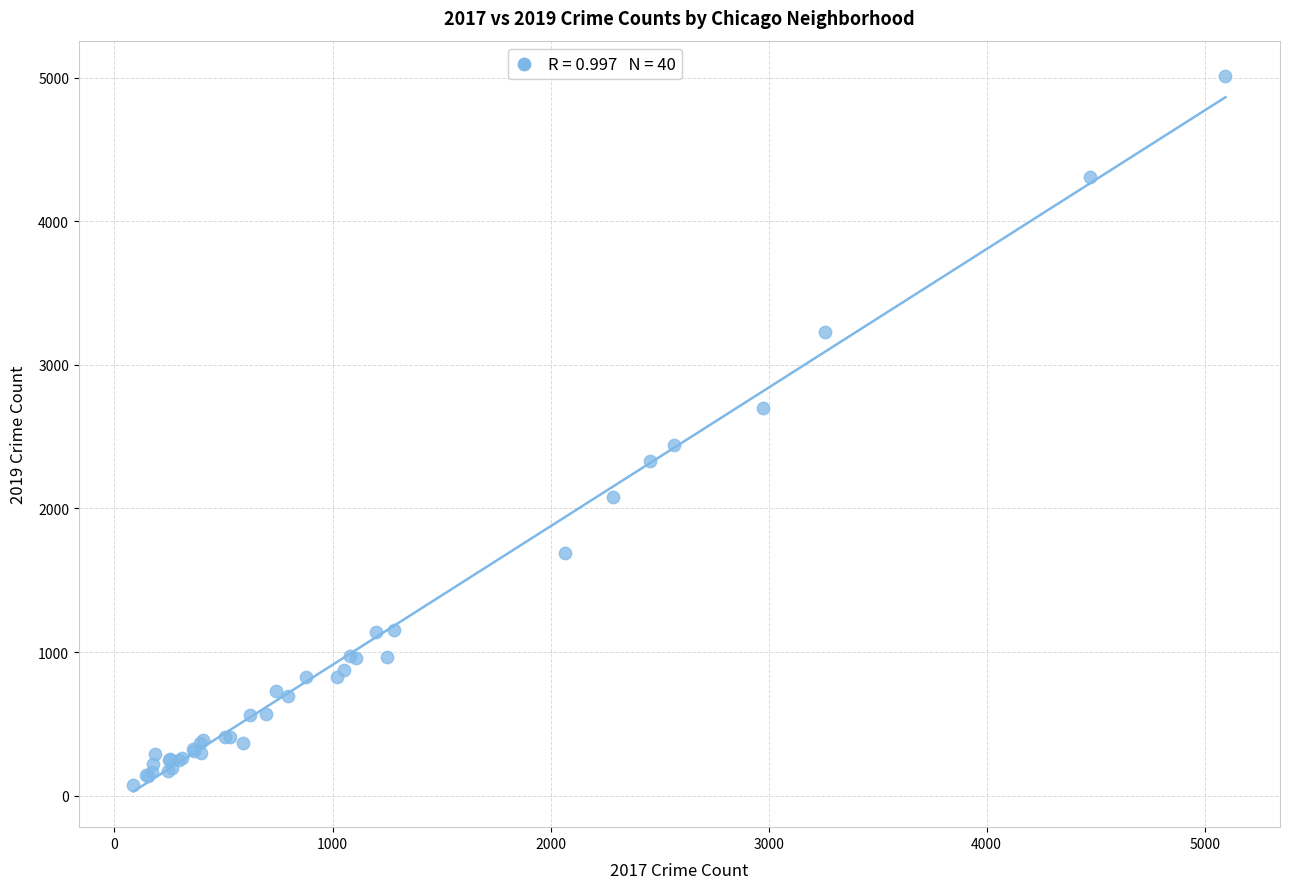

What Y value in the scatter plot is closest to 2542?

2441